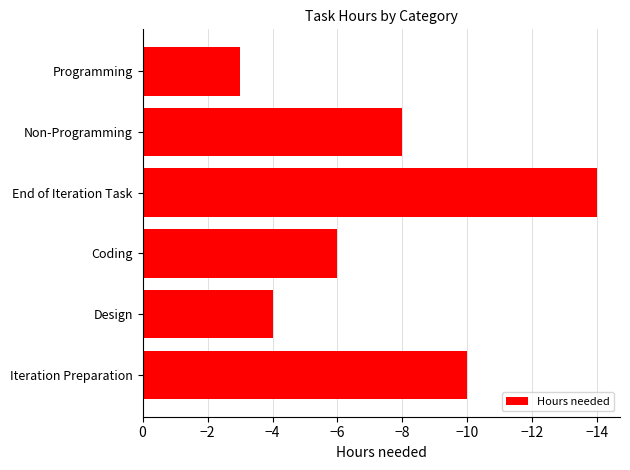

Where is the data nearest to the value -8?

Non-Programming